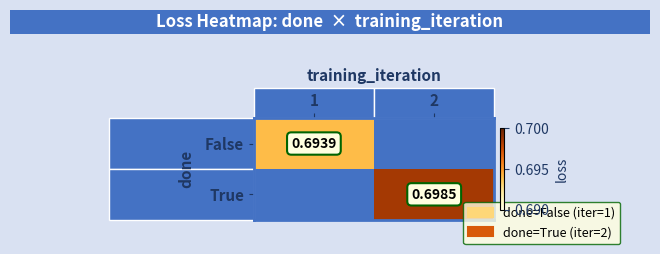

Is the value of True at 2 greater than the value of False at 1?

Yes